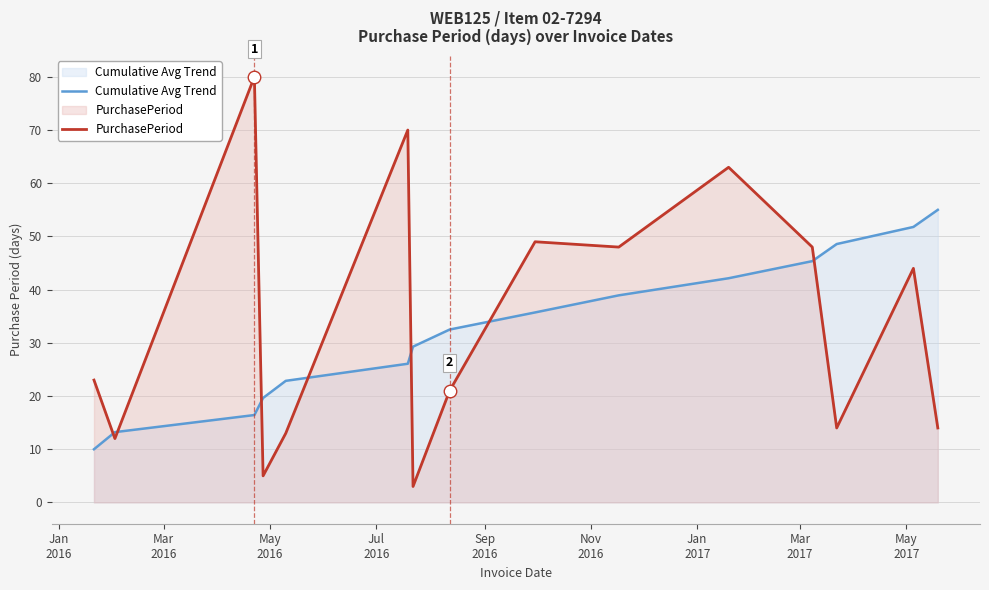

What is the maximum value for Cumulative Avg Trend?

55.0